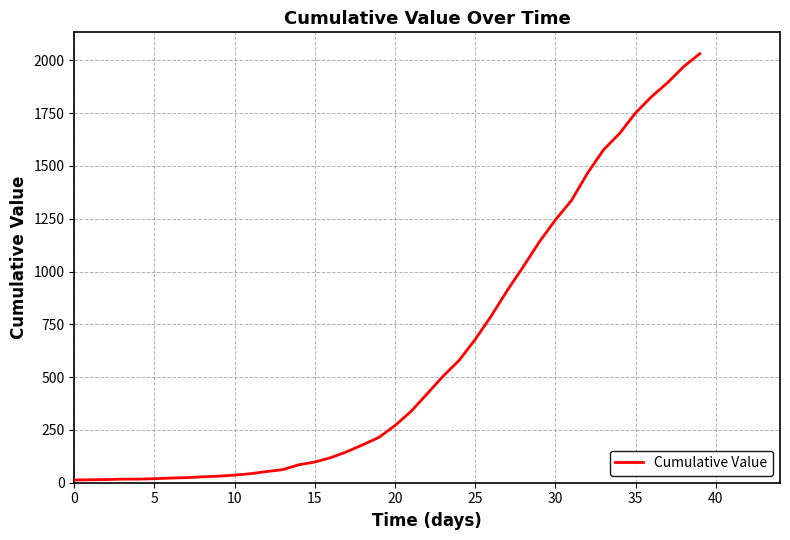

What is the difference between the maximum and minimum values?

2019